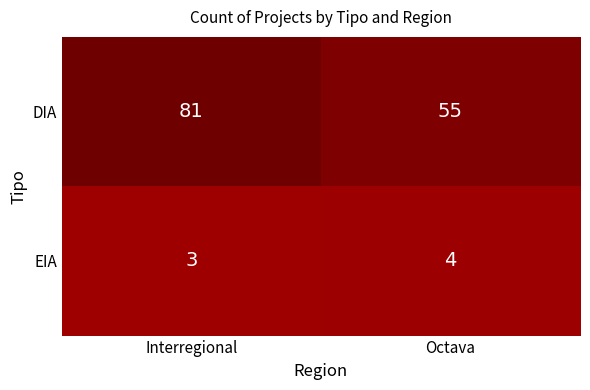

At how many categories does at least one series exceed 43?

2